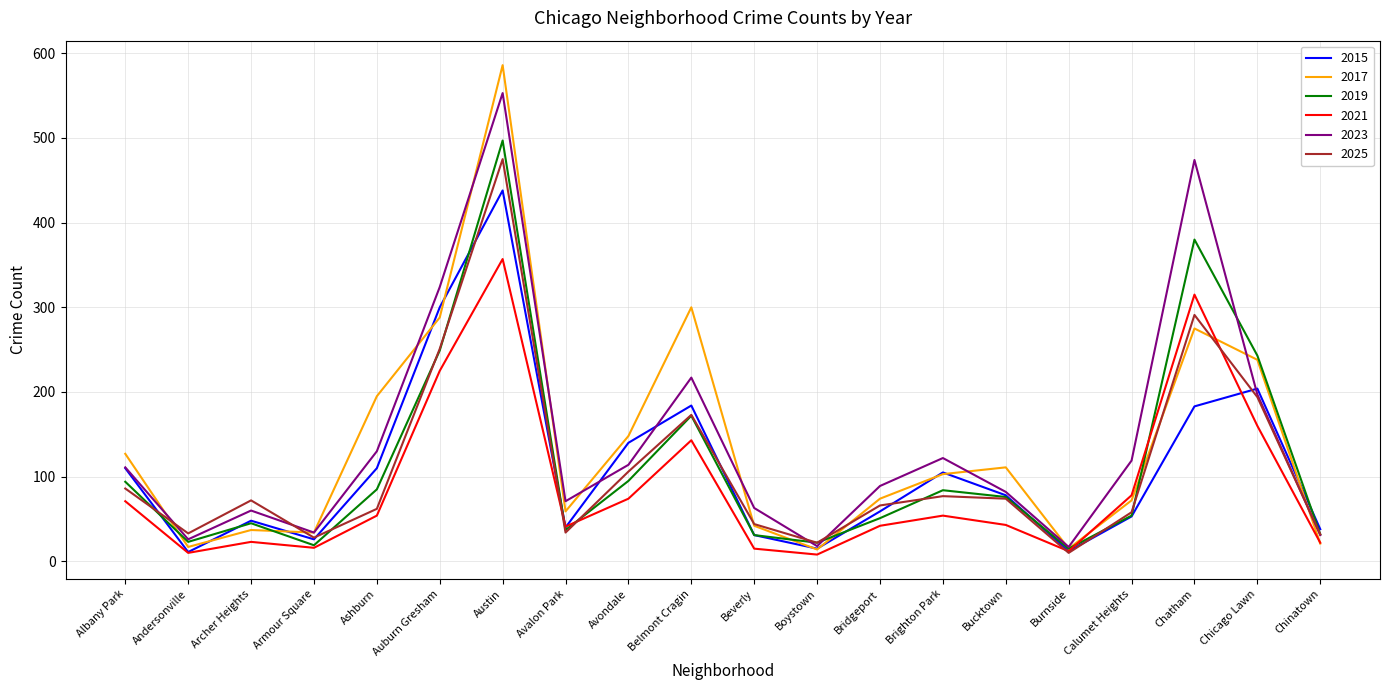

What are all the series names shown in the legend?

2015, 2017, 2019, 2021, 2023, 2025